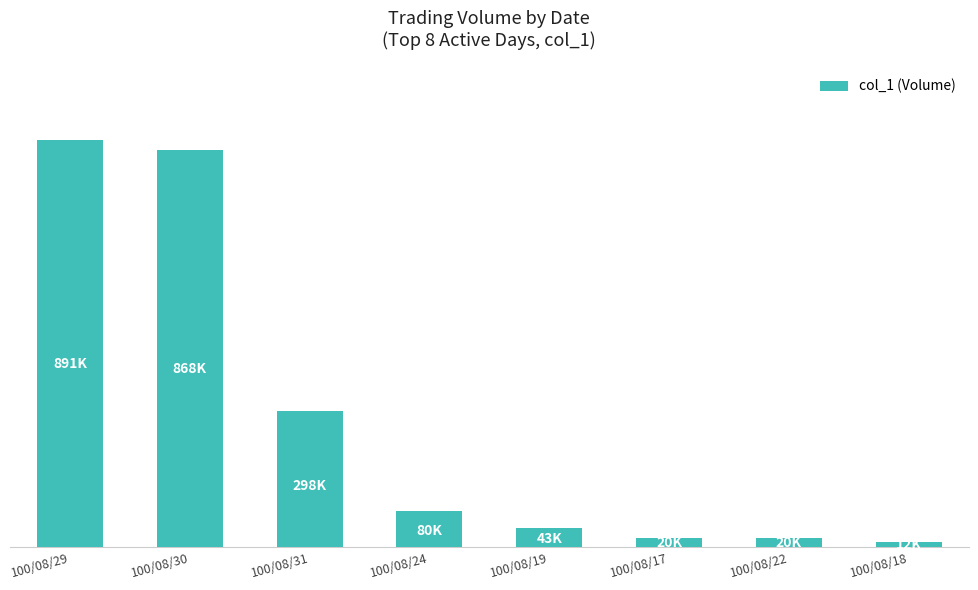

What is the greatest value displayed?

891000